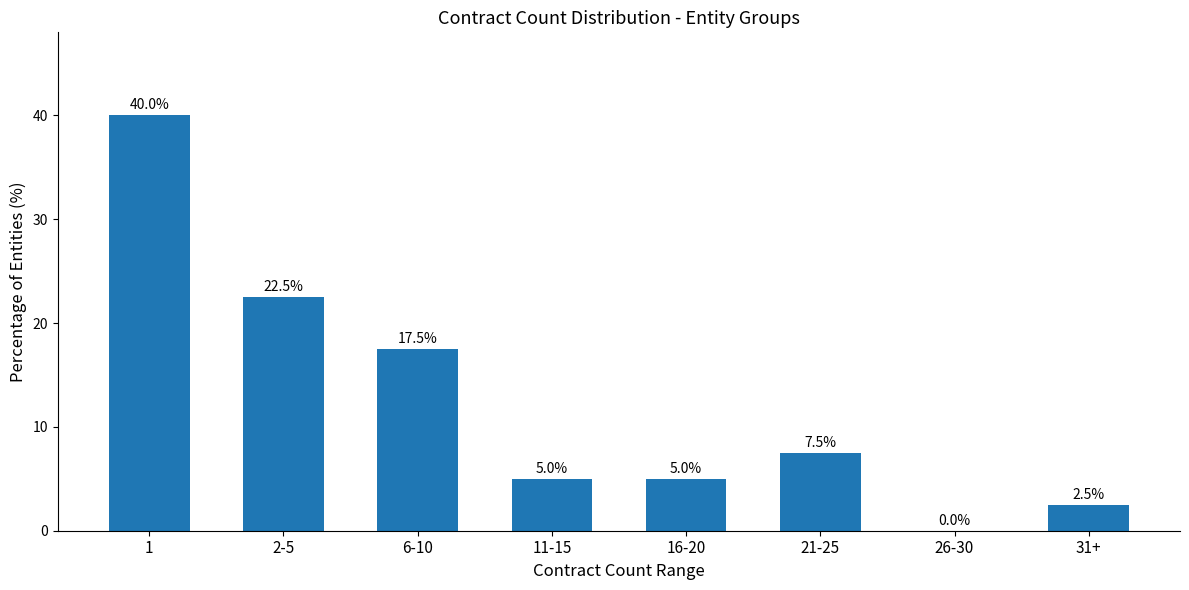

Reading right to left, extract all data points from this chart.

2.5	0.0	7.5	5.0	5.0	17.5	22.5	40.0